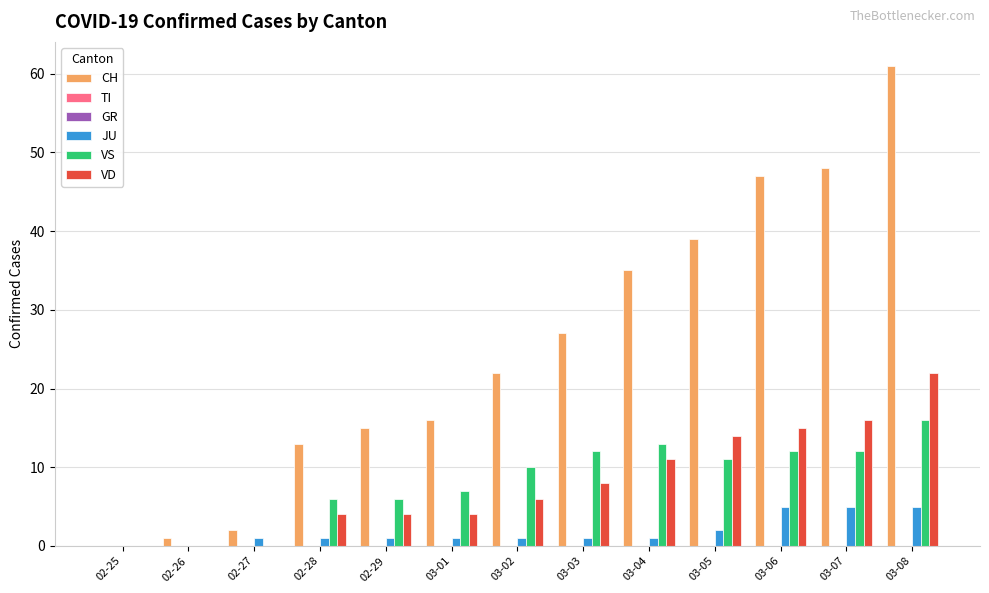

What position from the left is 03-02?

7